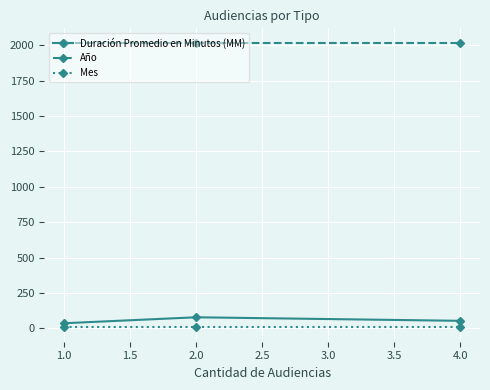

Where does the Duración Promedio en Minutos (MM) series first go above 54?

2.0